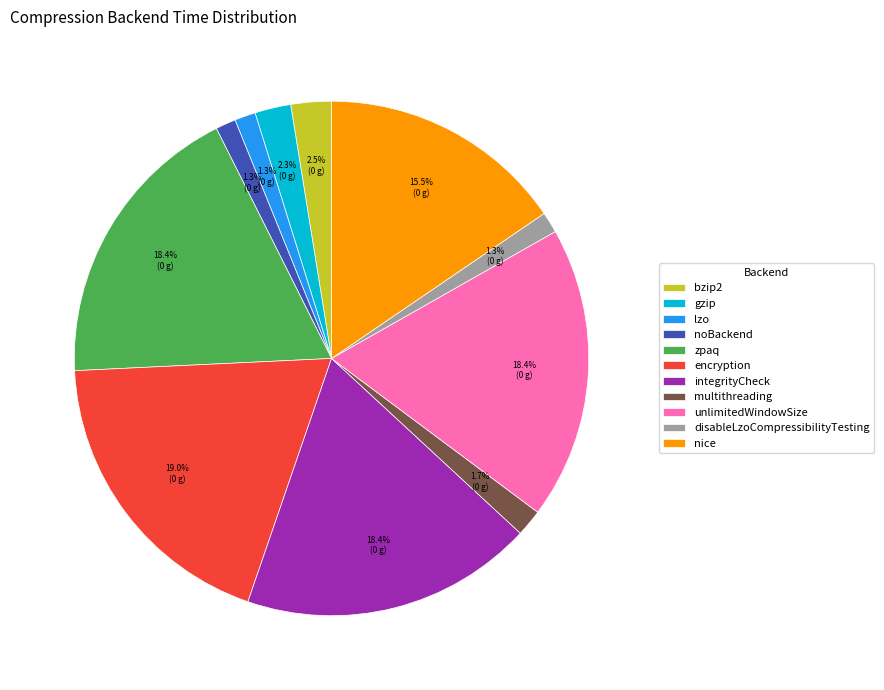

Is nice the majority of the pie?

No